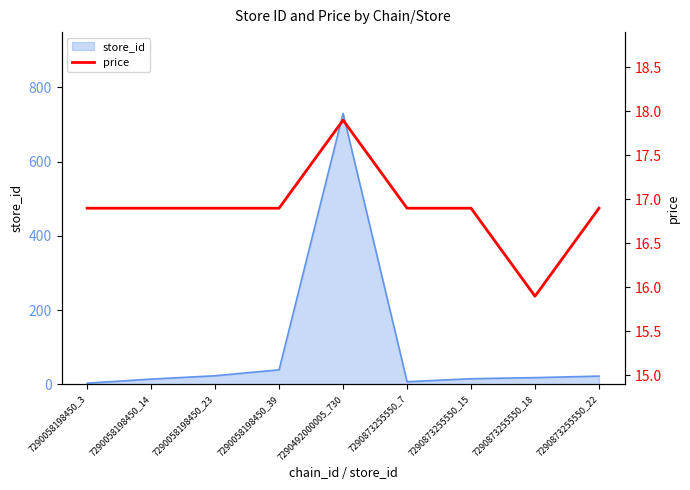

The value of store_id at 7290058198450_23 is 23. True or false?

True